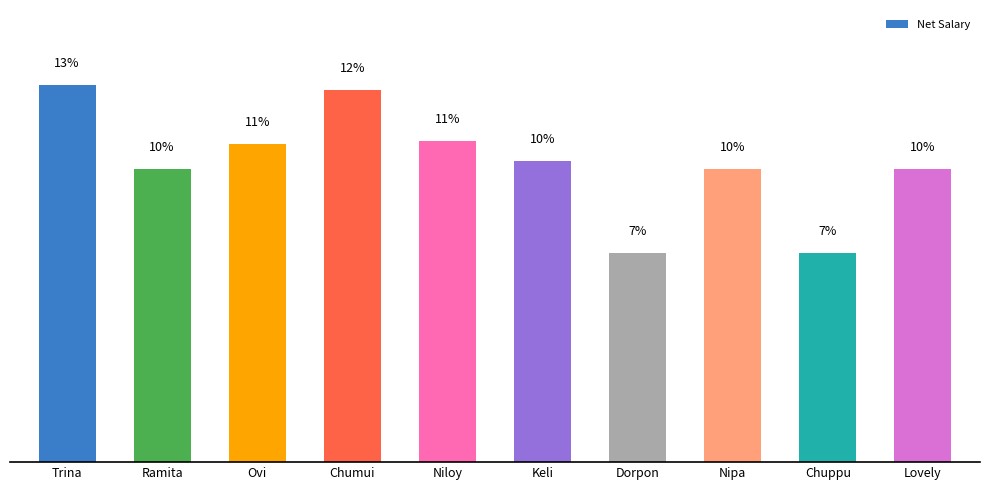

Are the bars horizontal?

No